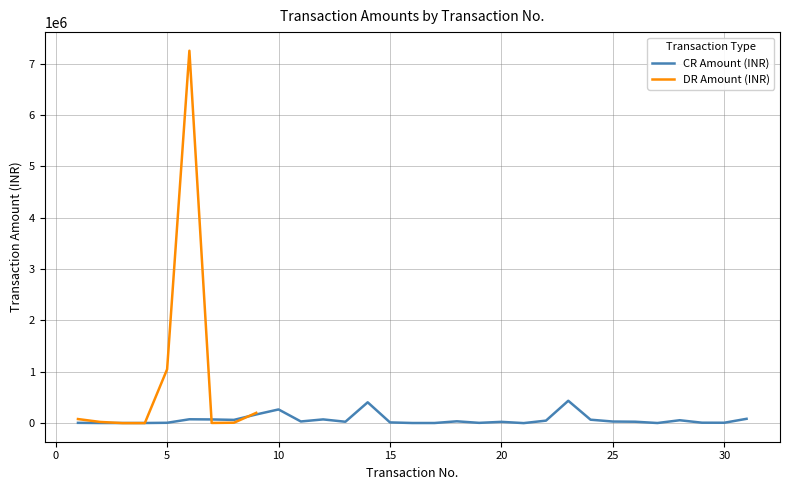

What are all the series names shown in the legend?

CR Amount (INR), DR Amount (INR)